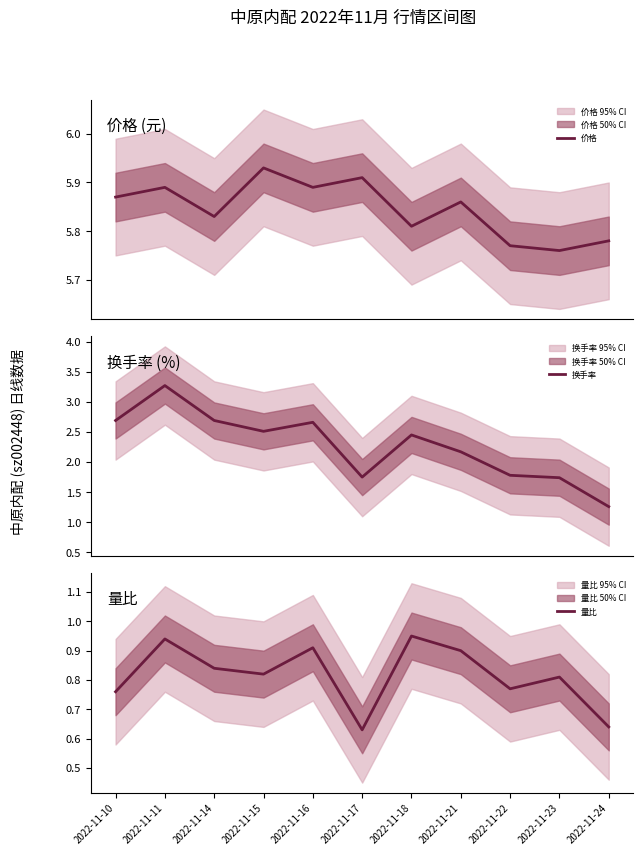

Rank the series by their average value, from lowest to highest.

量比, 换手率, 价格